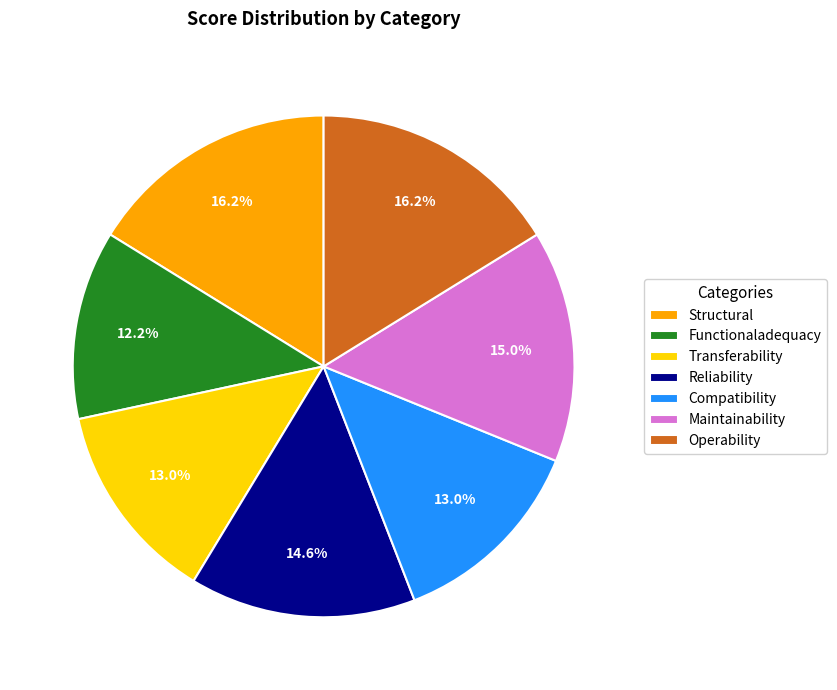

To the nearest percent, what is the average slice percentage?

14%